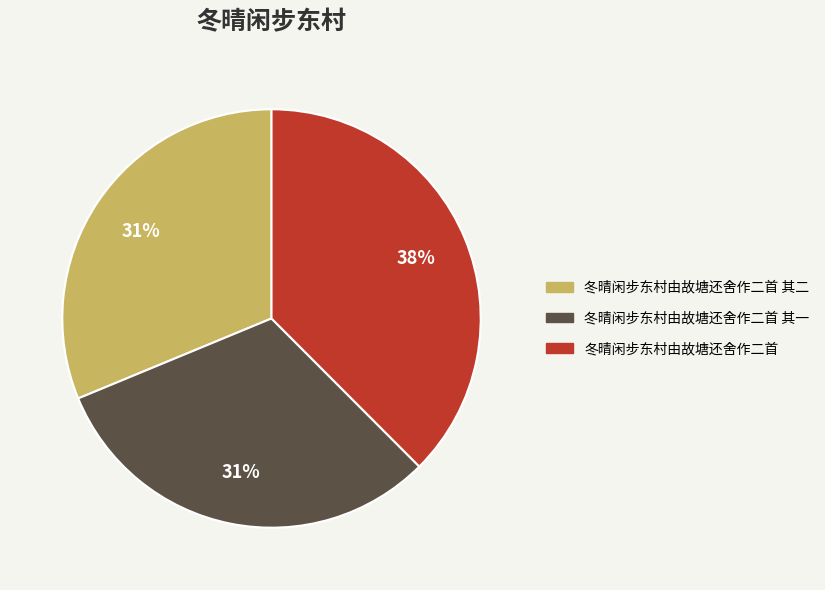

To the nearest percent, what is the combined percentage of 冬晴闲步东村由故塘还舍作二首 其一 and 冬晴闲步东村由故塘还舍作二首 其二?

62%